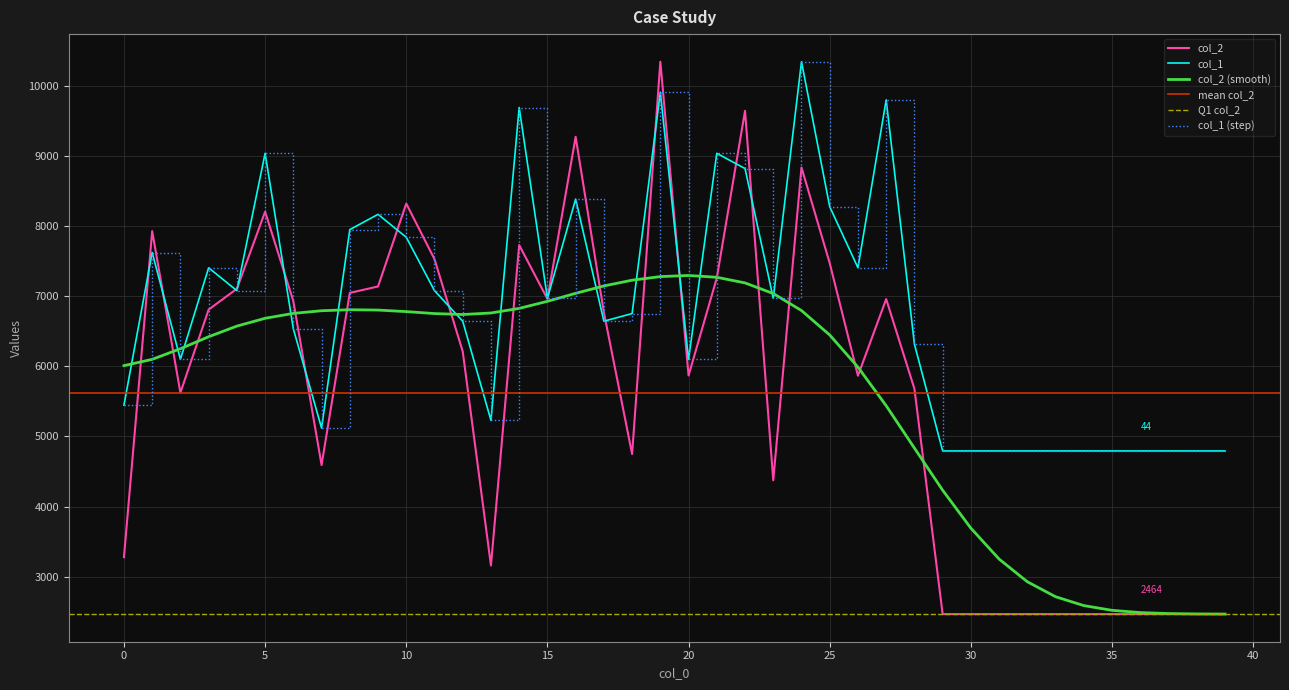

What is the difference between the maximum and minimum values in the col_2 series?

7885.0